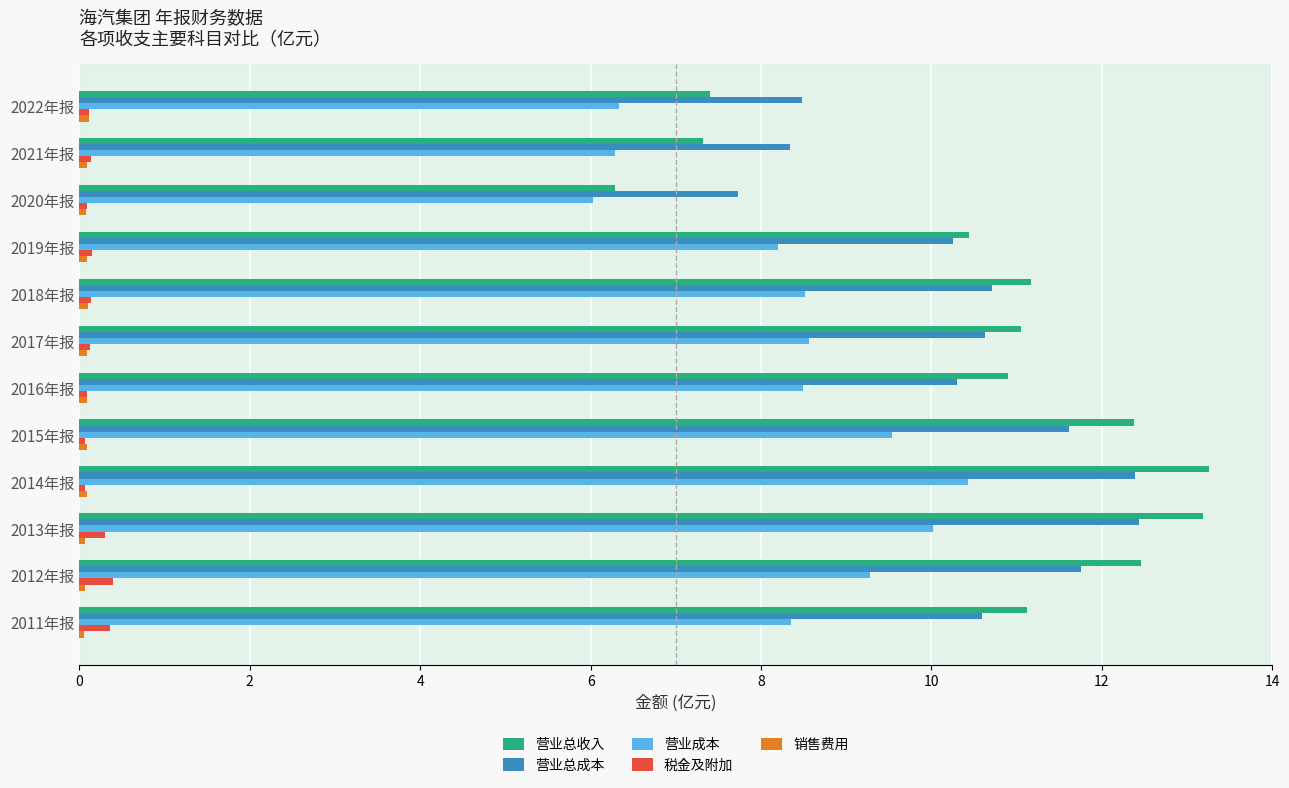

At how many categories does at least one series exceed 3?

12